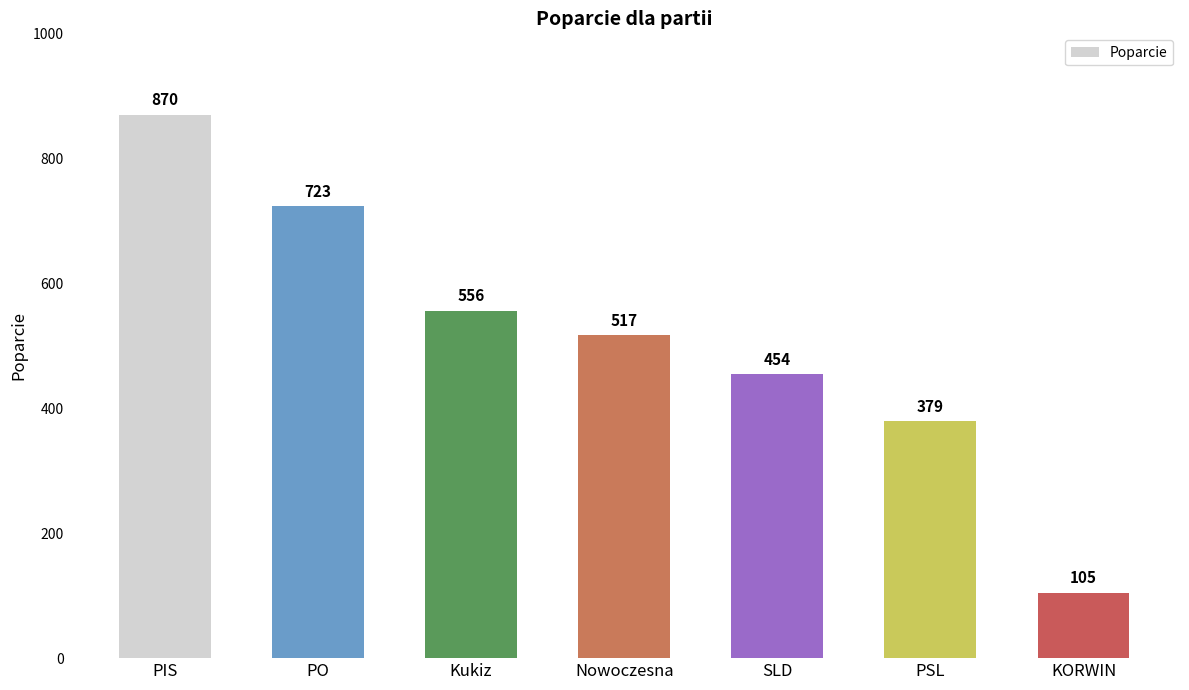

Rank the categories by value from lowest to highest.

KORWIN, PSL, SLD, Nowoczesna, Kukiz, PO, PIS